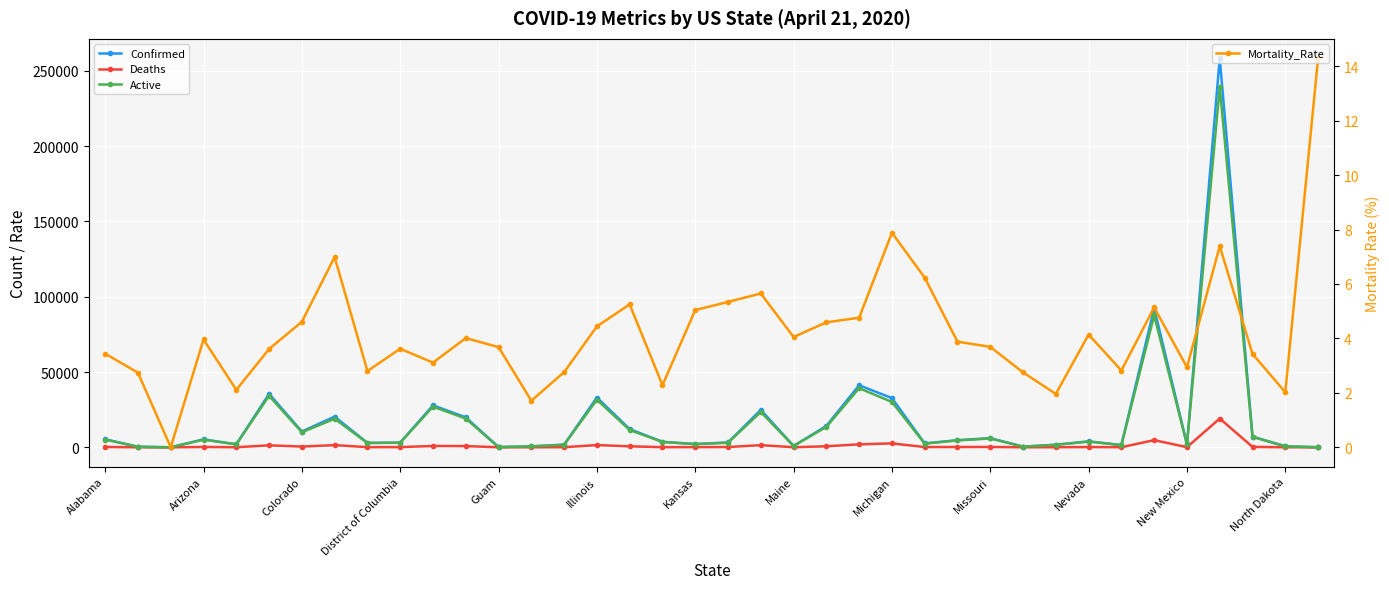

Is it true that Active equals 605.7 at Guam?

False